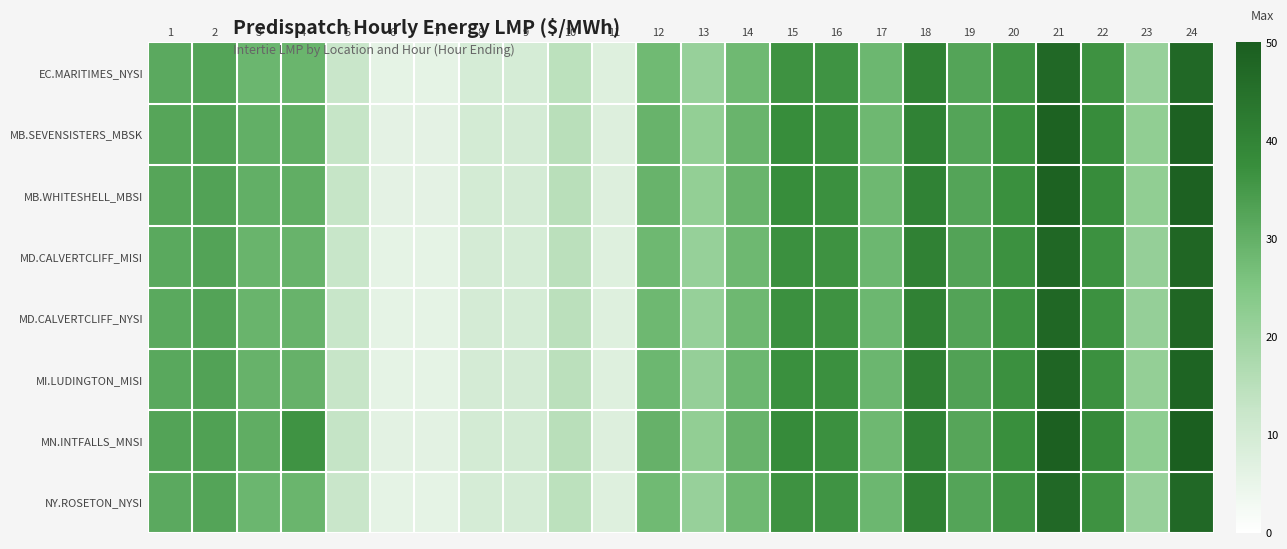

What is the difference between the highest and lowest values at 13?

1.1